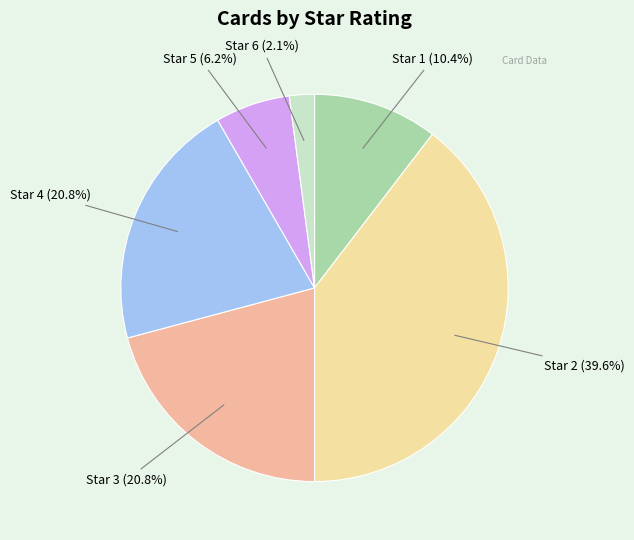

Is there a majority slice in this chart?

No